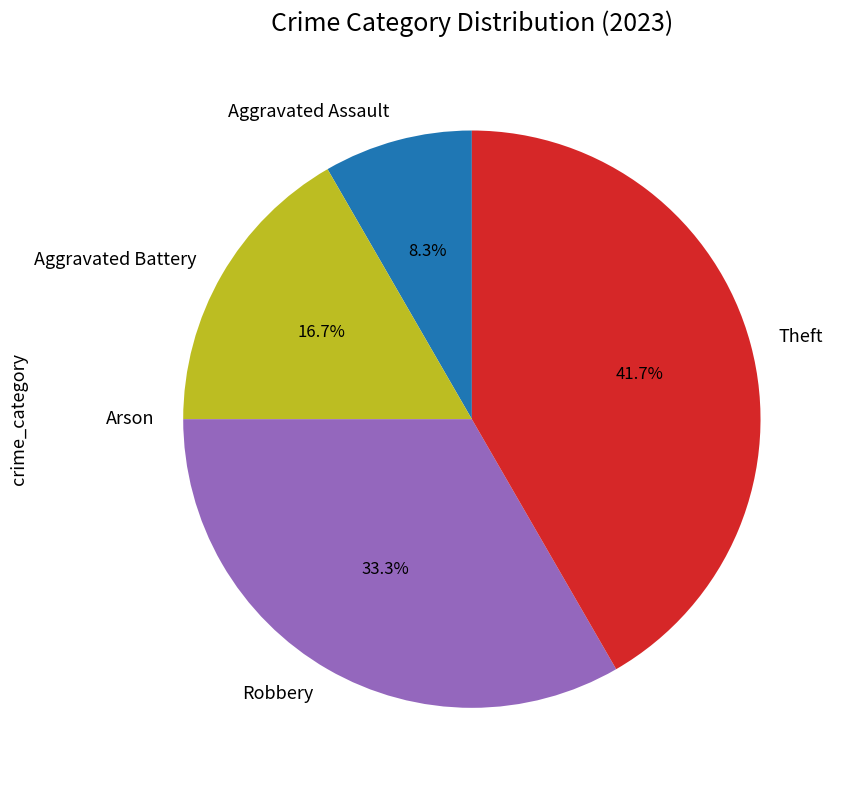

Is there a majority slice in this chart?

No